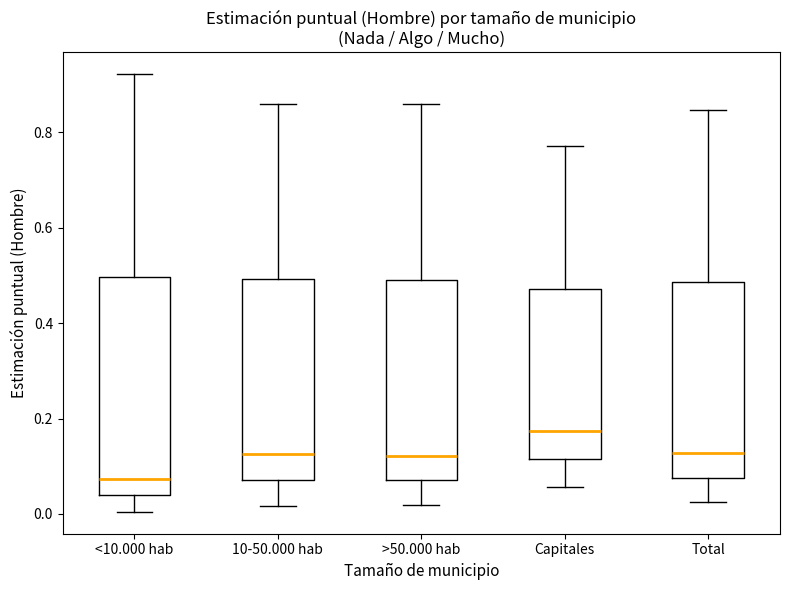

Reading left to right, transcribe this box plot: for each box, give where its median line is, the range the box spans, and where its two whiskers end, as read against the y-axis. The values are not printed on the chart, so give them approximately, as read against the axis.

<10.000 hab: median 0.08, box 0.04 to 0.50, whiskers 0.00 to 0.92
10-50.000 hab: median 0.12, box 0.08 to 0.50, whiskers 0.02 to 0.86
>50.000 hab: median 0.12, box 0.08 to 0.50, whiskers 0.02 to 0.86
Capitales: median 0.18, box 0.12 to 0.48, whiskers 0.06 to 0.78
Total: median 0.12, box 0.08 to 0.48, whiskers 0.02 to 0.84